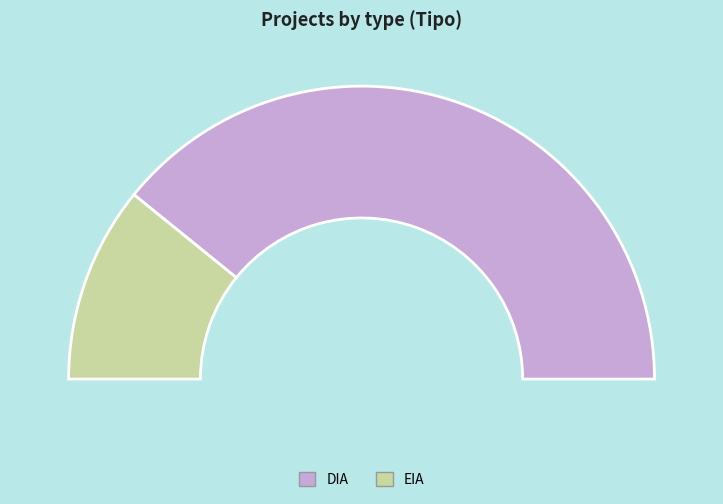

The EIA slice represents 31% of the pie. True or false?

False